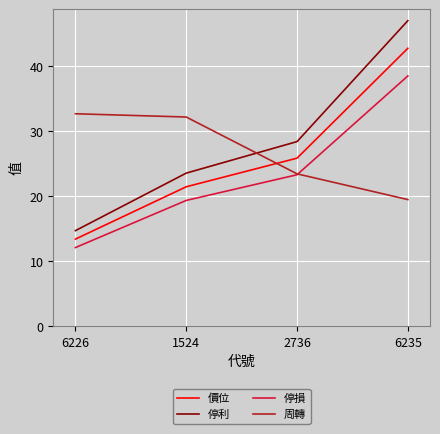

Which series has the widest spread of values?

停利